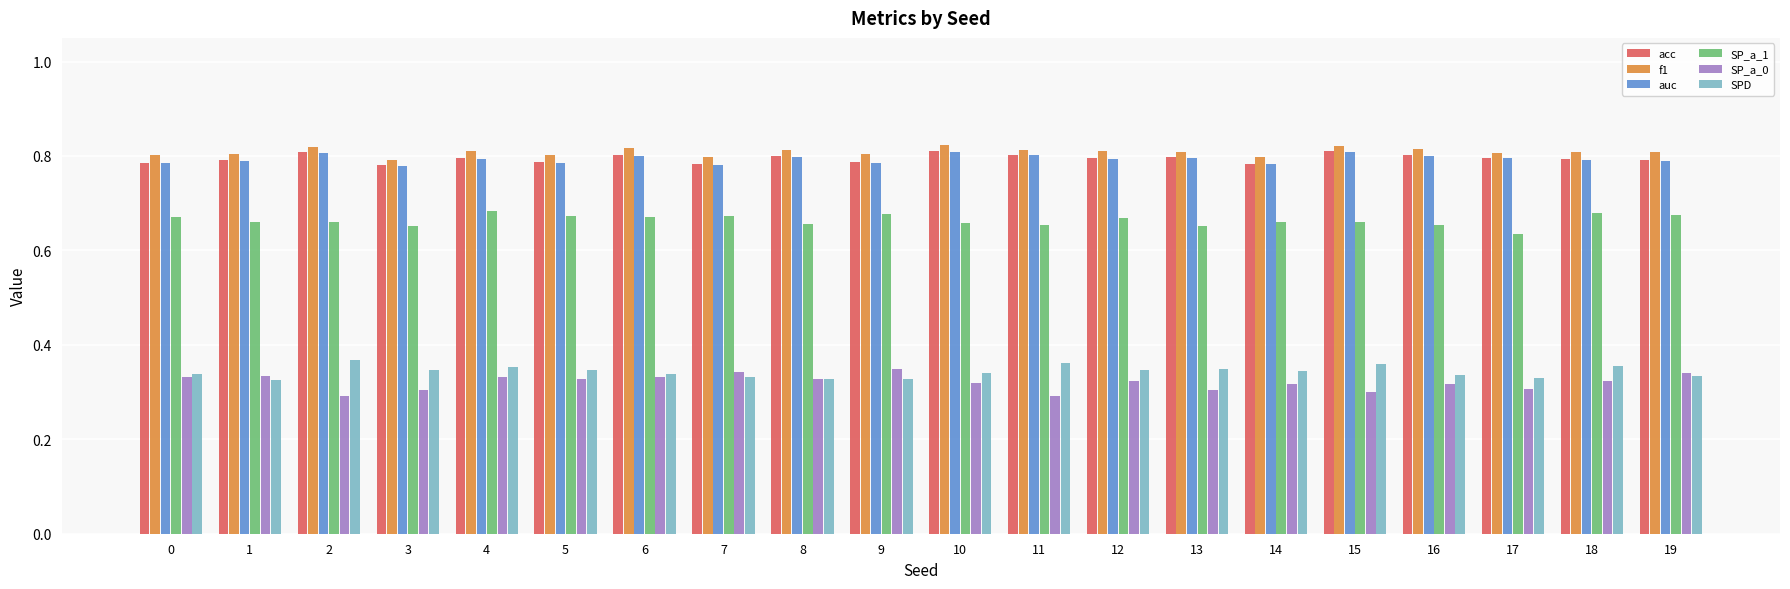

The value of SP_a_0 at 10 is 0.5. True or false?

False